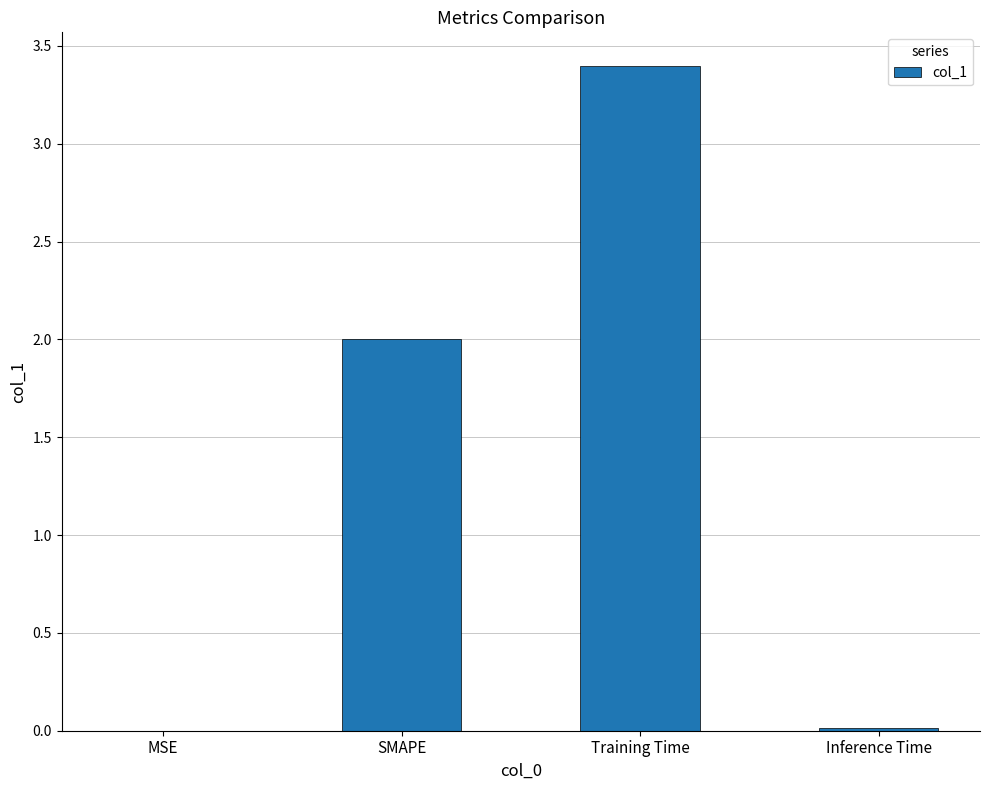

Approximately how many times larger is the value at Training Time compared to SMAPE?

1.7